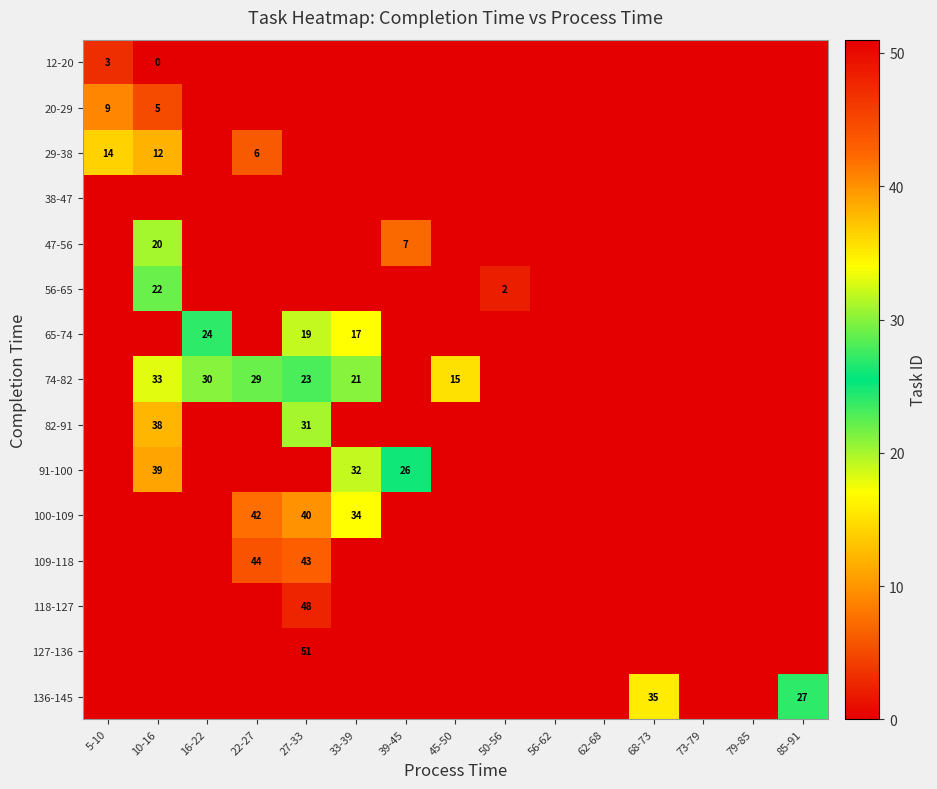

At which category does the chart reach its peak across all series?

27-33